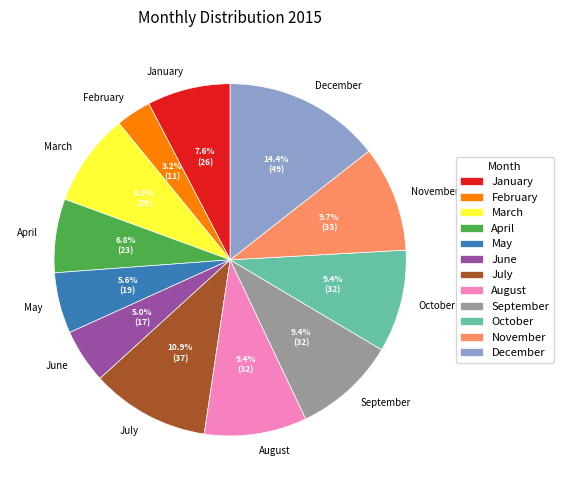

Which slice is the smallest?

February